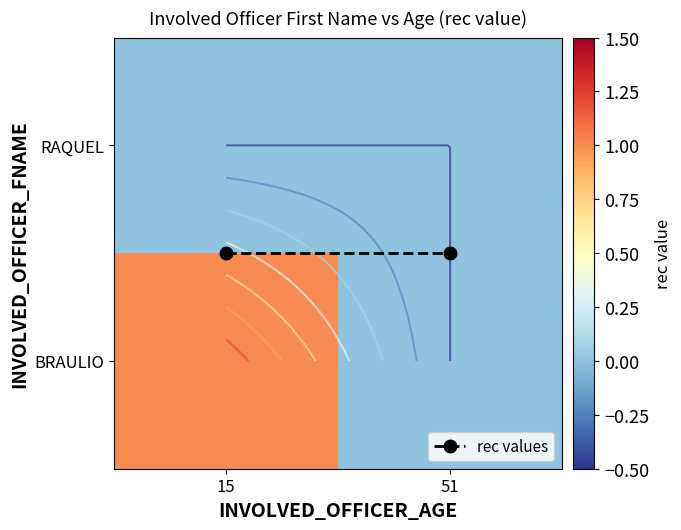

What is the sum of all rec values values?

1.0